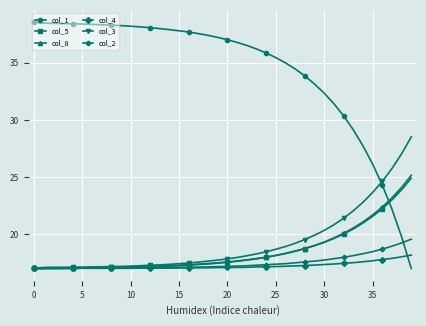

At how many categories does at least one series exceed 32?

31